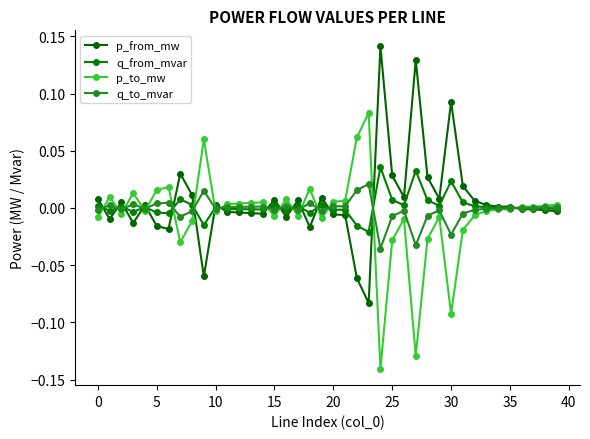

True or false: p_from_mw has more than 1 points higher than both neighbors.

True